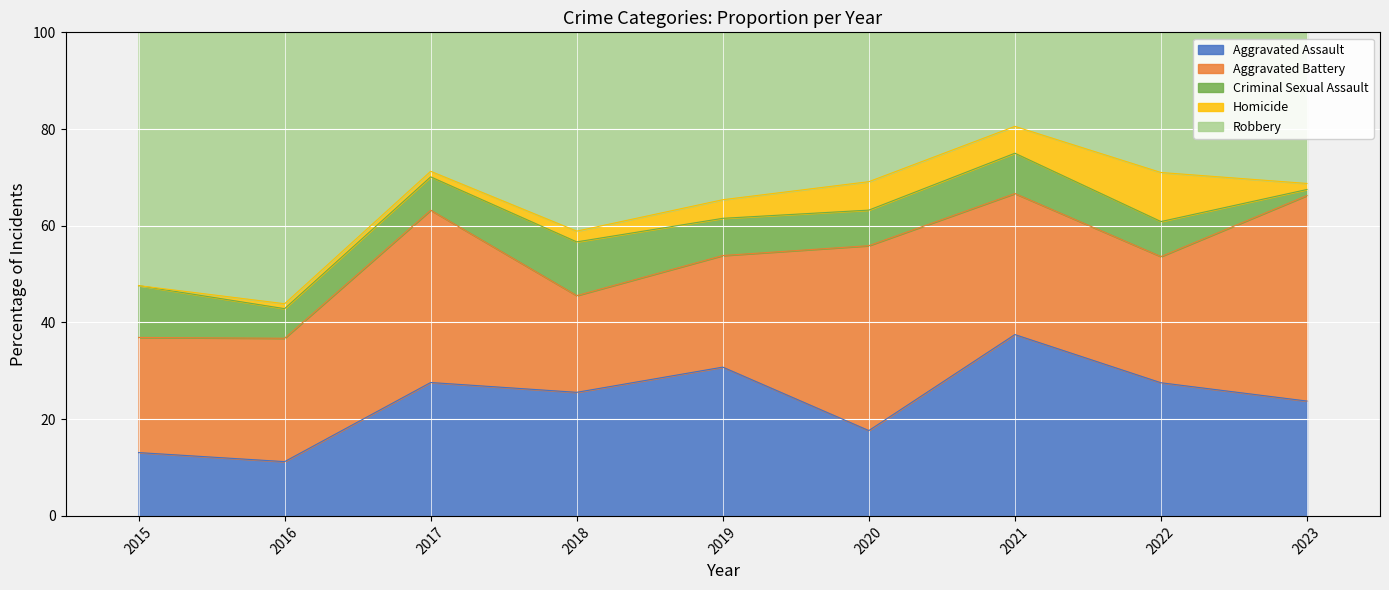

True or false: Robbery and Aggravated Assault intersect in this chart.

True